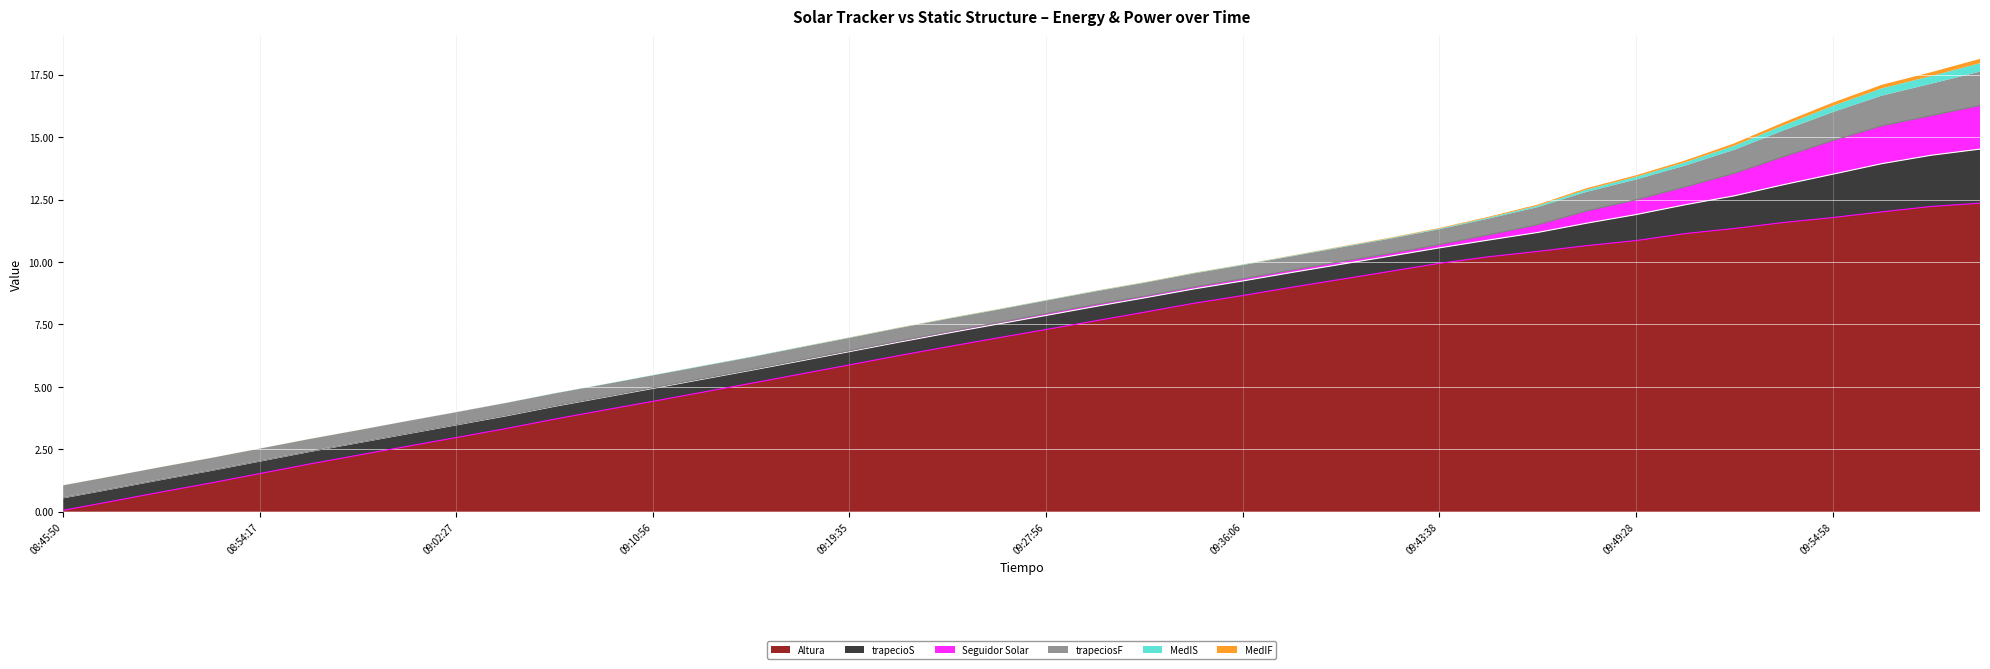

Where is the first local minimum for MedIS?

09:19:35